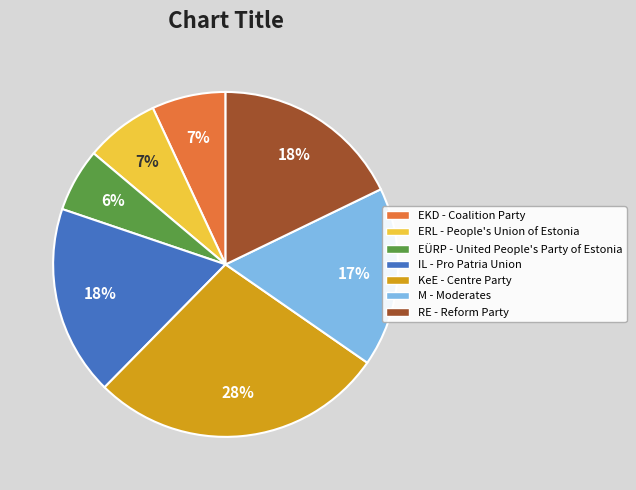

The EKD - Coalition Party slice represents 7% of the pie. True or false?

True